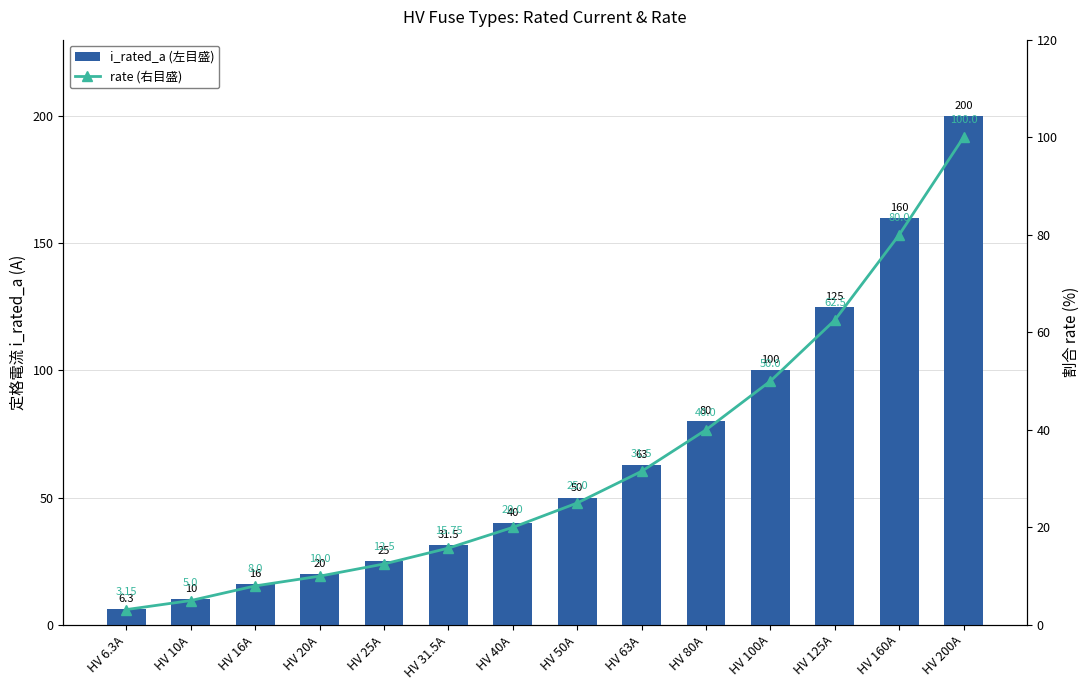

Is the value of rate (右目盛) at HV 10A greater than the value of i_rated_a (左目盛) at HV 100A?

No